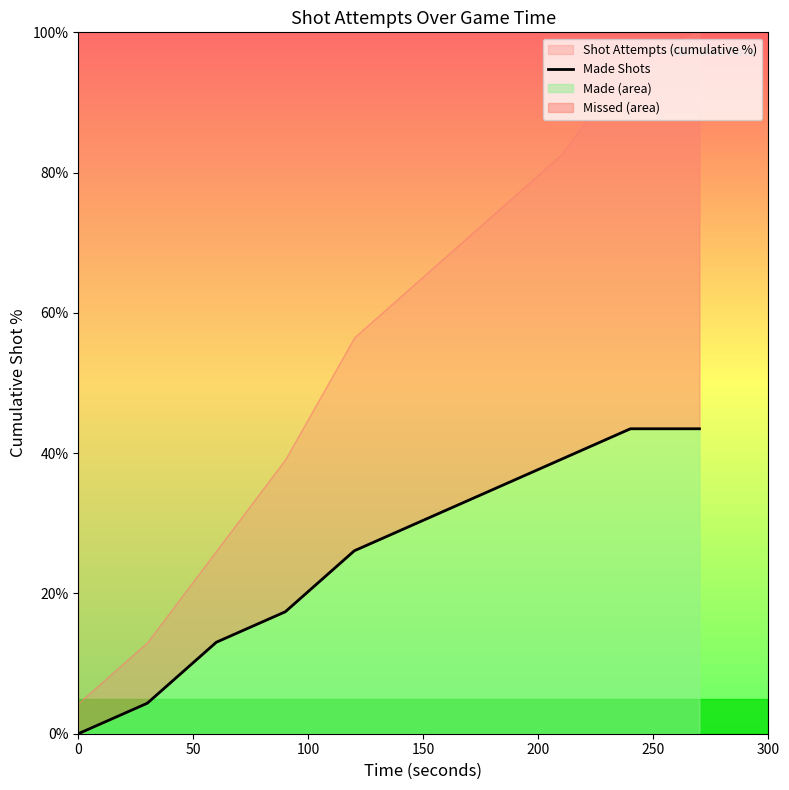

What is the maximum value for Made (area)?

43.5